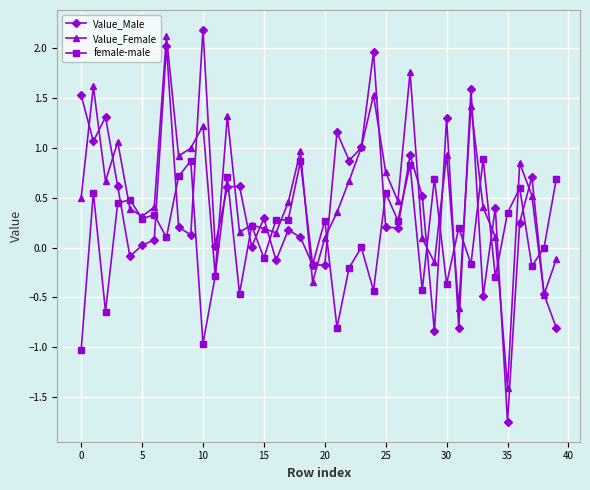

What is the value of the Value_Male point at the 38th from the left?

0.7